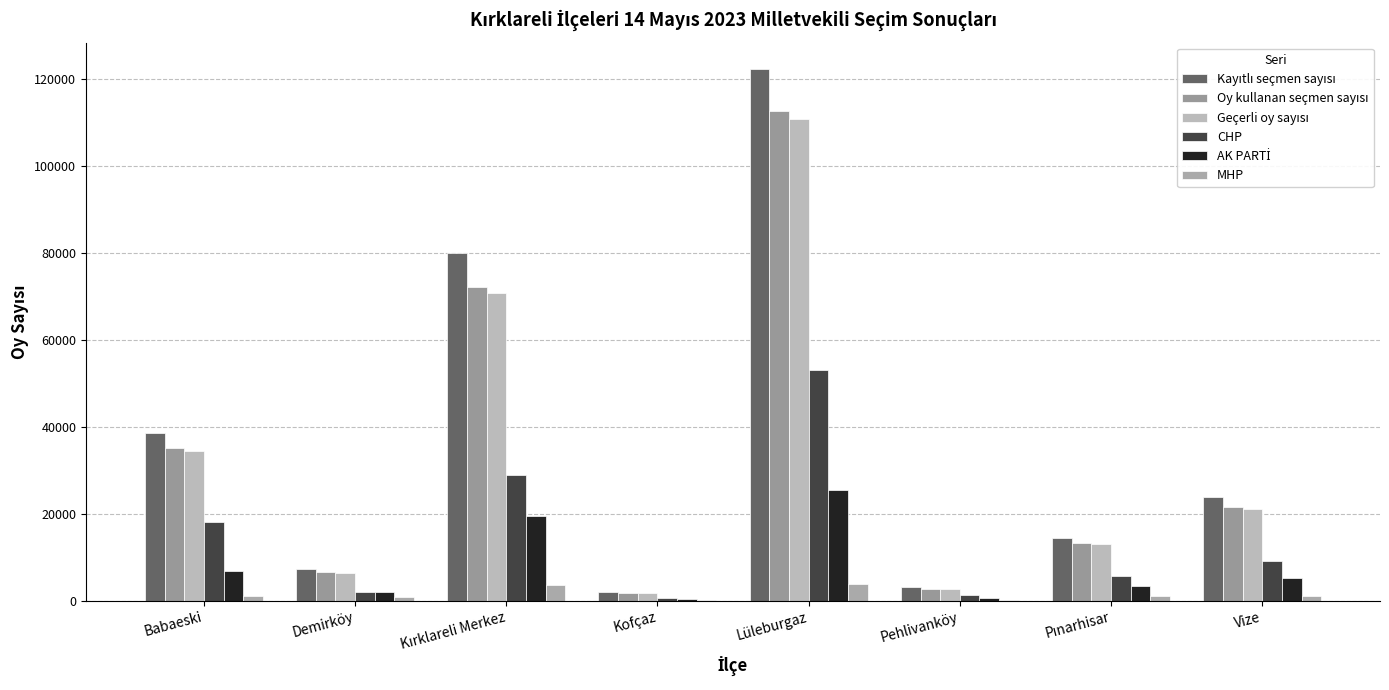

Does the chart contain stacked bars?

No